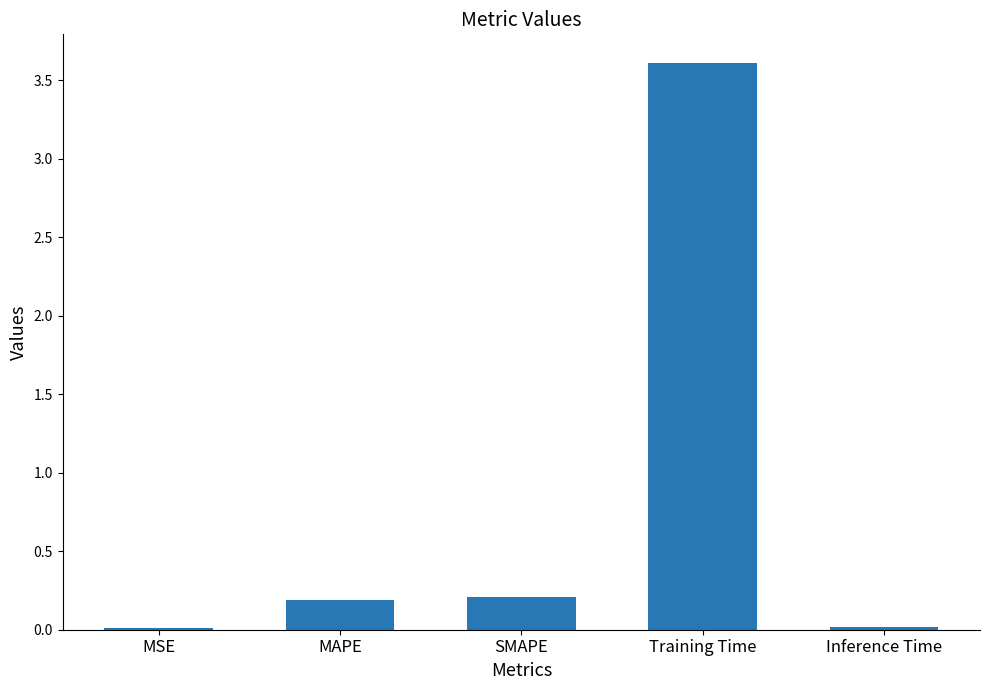

What is the ratio of the value at MAPE to the value at Training Time?

0.1